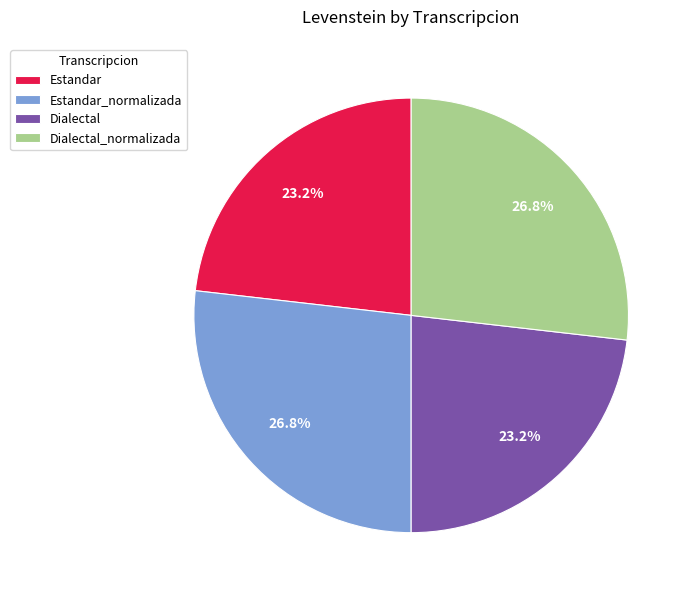

What percentage is the Estandar slice, to the nearest percent?

23%